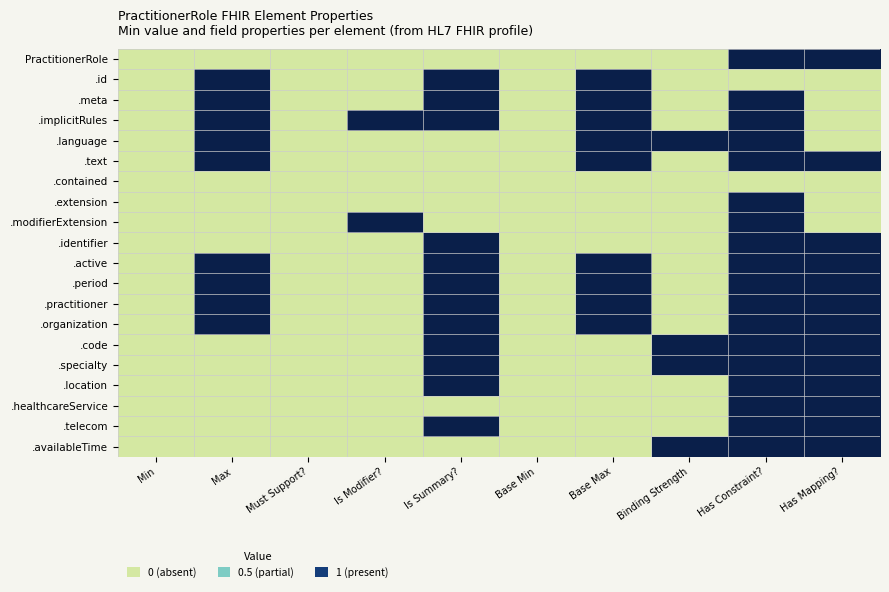

Reading left to right, extract all data points from this chart.

PractitionerRole: Min=0	Max=0	Must Support?=0	Is Modifier?=0	Is Summary?=0	Base Min=0	Base Max=0	Binding Strength=0	Has Constraint?=1	Has Mapping?=1
.id: Min=0	Max=1	Must Support?=0	Is Modifier?=0	Is Summary?=1	Base Min=0	Base Max=1	Binding Strength=0	Has Constraint?=0	Has Mapping?=0
.meta: Min=0	Max=1	Must Support?=0	Is Modifier?=0	Is Summary?=1	Base Min=0	Base Max=1	Binding Strength=0	Has Constraint?=1	Has Mapping?=0
.implicitRules: Min=0	Max=1	Must Support?=0	Is Modifier?=1	Is Summary?=1	Base Min=0	Base Max=1	Binding Strength=0	Has Constraint?=1	Has Mapping?=0
.language: Min=0	Max=1	Must Support?=0	Is Modifier?=0	Is Summary?=0	Base Min=0	Base Max=1	Binding Strength=1	Has Constraint?=1	Has Mapping?=0
.text: Min=0	Max=1	Must Support?=0	Is Modifier?=0	Is Summary?=0	Base Min=0	Base Max=1	Binding Strength=0	Has Constraint?=1	Has Mapping?=1
.contained: Min=0	Max=0	Must Support?=0	Is Modifier?=0	Is Summary?=0	Base Min=0	Base Max=0	Binding Strength=0	Has Constraint?=0	Has Mapping?=0
.extension: Min=0	Max=0	Must Support?=0	Is Modifier?=0	Is Summary?=0	Base Min=0	Base Max=0	Binding Strength=0	Has Constraint?=1	Has Mapping?=0
.modifierExtension: Min=0	Max=0	Must Support?=0	Is Modifier?=1	Is Summary?=0	Base Min=0	Base Max=0	Binding Strength=0	Has Constraint?=1	Has Mapping?=0
.identifier: Min=0	Max=0	Must Support?=0	Is Modifier?=0	Is Summary?=1	Base Min=0	Base Max=0	Binding Strength=0	Has Constraint?=1	Has Mapping?=1
.active: Min=0	Max=1	Must Support?=0	Is Modifier?=0	Is Summary?=1	Base Min=0	Base Max=1	Binding Strength=0	Has Constraint?=1	Has Mapping?=1
.period: Min=0	Max=1	Must Support?=0	Is Modifier?=0	Is Summary?=1	Base Min=0	Base Max=1	Binding Strength=0	Has Constraint?=1	Has Mapping?=1
.practitioner: Min=0	Max=1	Must Support?=0	Is Modifier?=0	Is Summary?=1	Base Min=0	Base Max=1	Binding Strength=0	Has Constraint?=1	Has Mapping?=1
.organization: Min=0	Max=1	Must Support?=0	Is Modifier?=0	Is Summary?=1	Base Min=0	Base Max=1	Binding Strength=0	Has Constraint?=1	Has Mapping?=1
.code: Min=0	Max=0	Must Support?=0	Is Modifier?=0	Is Summary?=1	Base Min=0	Base Max=0	Binding Strength=1	Has Constraint?=1	Has Mapping?=1
.specialty: Min=0	Max=0	Must Support?=0	Is Modifier?=0	Is Summary?=1	Base Min=0	Base Max=0	Binding Strength=1	Has Constraint?=1	Has Mapping?=1
.location: Min=0	Max=0	Must Support?=0	Is Modifier?=0	Is Summary?=1	Base Min=0	Base Max=0	Binding Strength=0	Has Constraint?=1	Has Mapping?=1
.healthcareService: Min=0	Max=0	Must Support?=0	Is Modifier?=0	Is Summary?=0	Base Min=0	Base Max=0	Binding Strength=0	Has Constraint?=1	Has Mapping?=1
.telecom: Min=0	Max=0	Must Support?=0	Is Modifier?=0	Is Summary?=1	Base Min=0	Base Max=0	Binding Strength=0	Has Constraint?=1	Has Mapping?=1
.availableTime: Min=0	Max=0	Must Support?=0	Is Modifier?=0	Is Summary?=0	Base Min=0	Base Max=0	Binding Strength=1	Has Constraint?=1	Has Mapping?=1